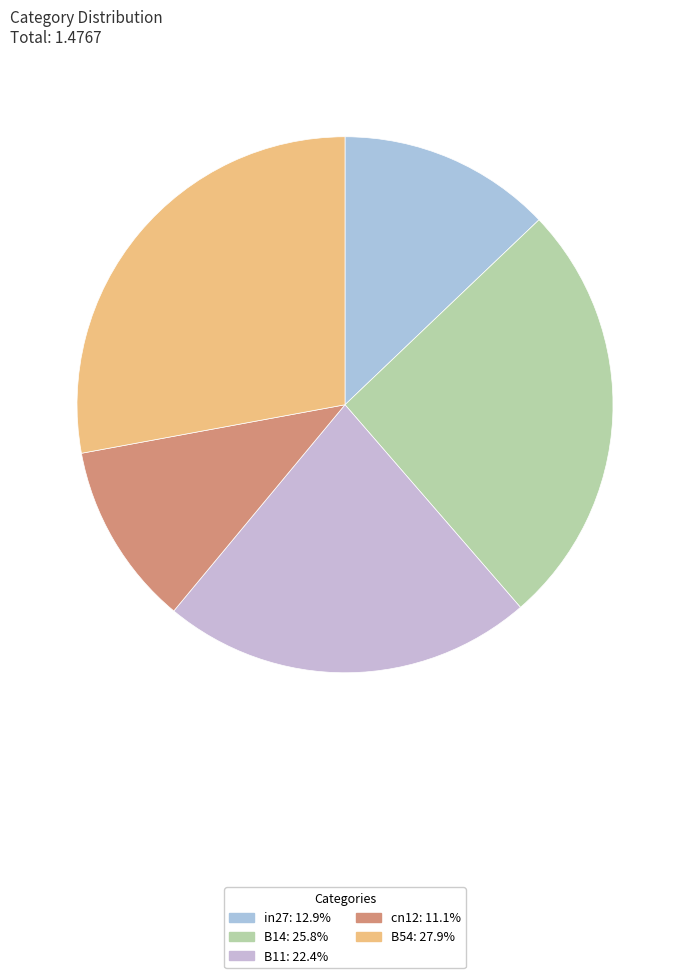

Does B14 represent more than half of the total?

No